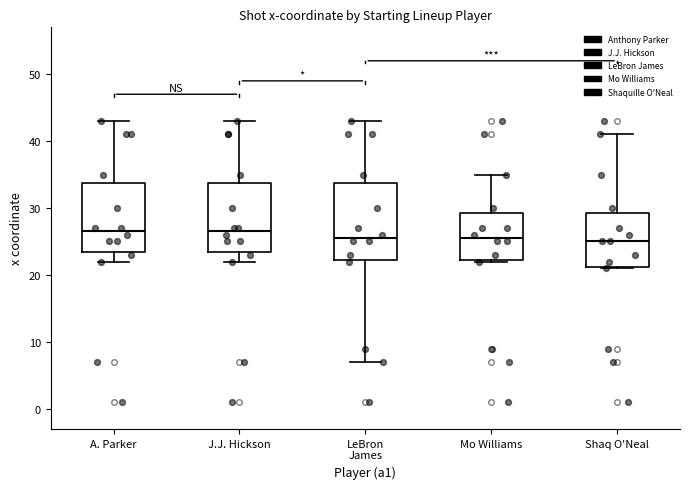

Reading left to right, read every box against the y-axis: the position of its median line, the range the box covers, and the ends of its whiskers. The values are not printed on the chart, so give them approximately, as read against the axis.

A. Parker: median 27, box 24 to 34, whiskers 22 to 43
J.J. Hickson: median 27, box 24 to 34, whiskers 22 to 43
LeBron James: median 26, box 22 to 34, whiskers 7 to 43
Mo Williams: median 26, box 22 to 29, whiskers 22 to 35
Shaq O'Neal: median 25, box 21 to 29, whiskers 21 to 41